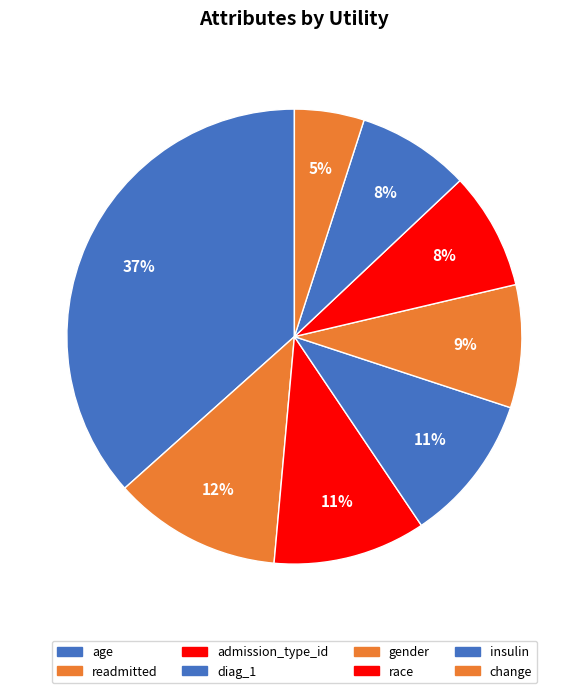

How many slices are in this pie chart?

8